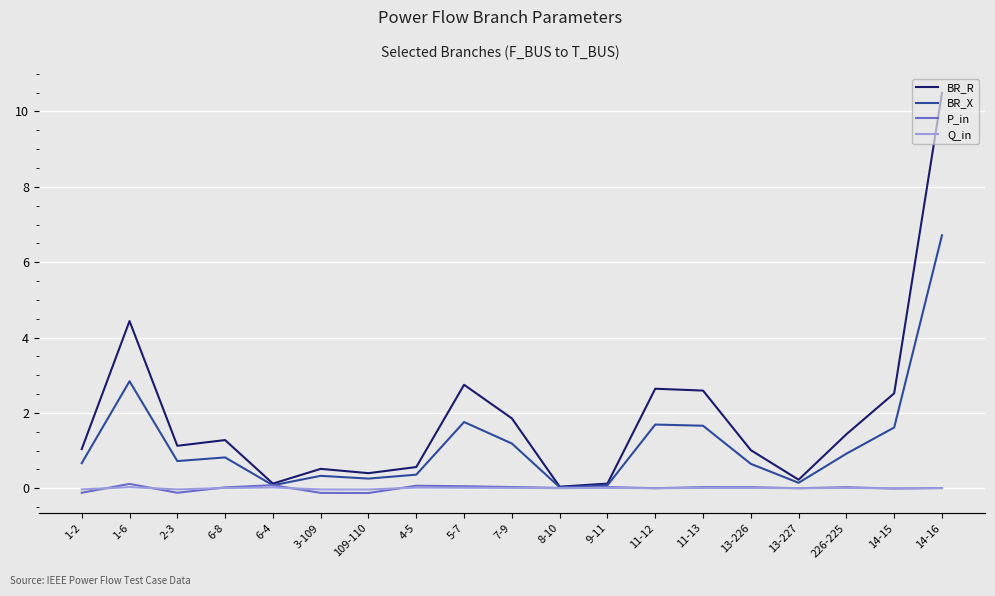

Reading right to left, list all the values displayed in this chart.

BR_R: 14-16=10.5	14-15=2.5	226-225=1.4	13-227=0.2	13-226=1.0	11-13=2.6	11-12=2.6	9-11=0.1	8-10=0.0	7-9=1.9	5-7=2.7	4-5=0.6	109-110=0.4	3-109=0.5	6-4=0.1	6-8=1.3	2-3=1.1	1-6=4.4	1-2=1.0
BR_X: 14-16=6.7	14-15=1.6	226-225=0.9	13-227=0.1	13-226=0.6	11-13=1.7	11-12=1.7	9-11=0.1	8-10=0.0	7-9=1.2	5-7=1.8	4-5=0.4	109-110=0.3	3-109=0.3	6-4=0.1	6-8=0.8	2-3=0.7	1-6=2.8	1-2=0.7
P_in: 14-16=0.0	14-15=-0.0	226-225=0.0	13-227=0.0	13-226=0.0	11-13=0.0	11-12=0.0	9-11=0.0	8-10=0.0	7-9=0.0	5-7=0.1	4-5=0.1	109-110=-0.1	3-109=-0.1	6-4=0.1	6-8=0.0	2-3=-0.1	1-6=0.1	1-2=-0.1
Q_in: 14-16=0.0	14-15=-0.0	226-225=0.0	13-227=0.0	13-226=0.0	11-13=0.0	11-12=0.0	9-11=0.0	8-10=0.0	7-9=0.0	5-7=0.0	4-5=0.0	109-110=-0.0	3-109=-0.0	6-4=0.0	6-8=0.0	2-3=-0.0	1-6=0.0	1-2=-0.0